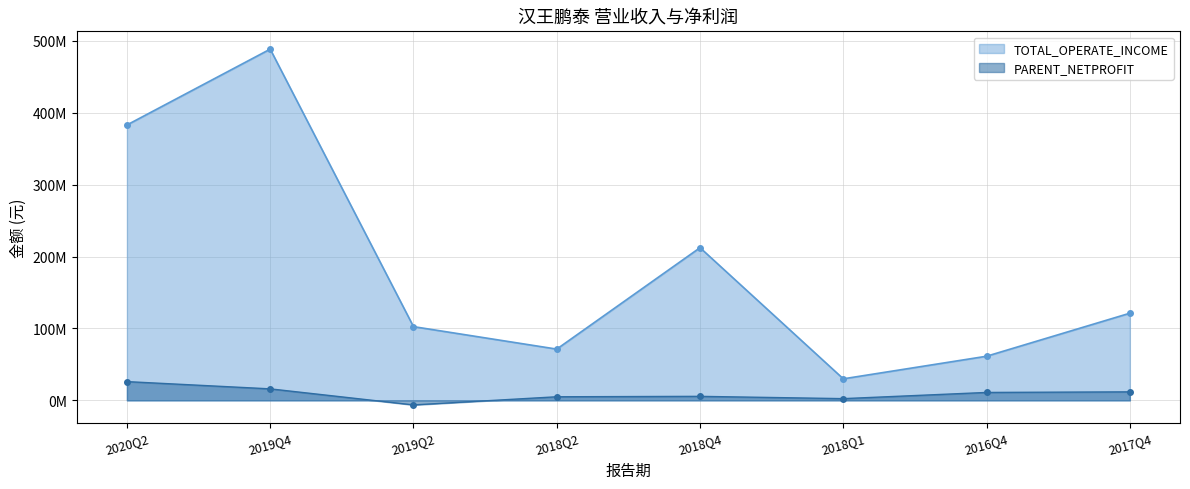

Reading right to left, extract all data points from this chart.

TOTAL_OPERATE_INCOME: 121202928.3	61383551.2	29970931.4	212272540.8	71283417.0	102535645.4	488332689.2	382879038.4
PARENT_NETPROFIT: 11854553.4	11027580.8	2423879.4	5603084.2	5019037.4	-6316909.2	16011205.5	26090406.1